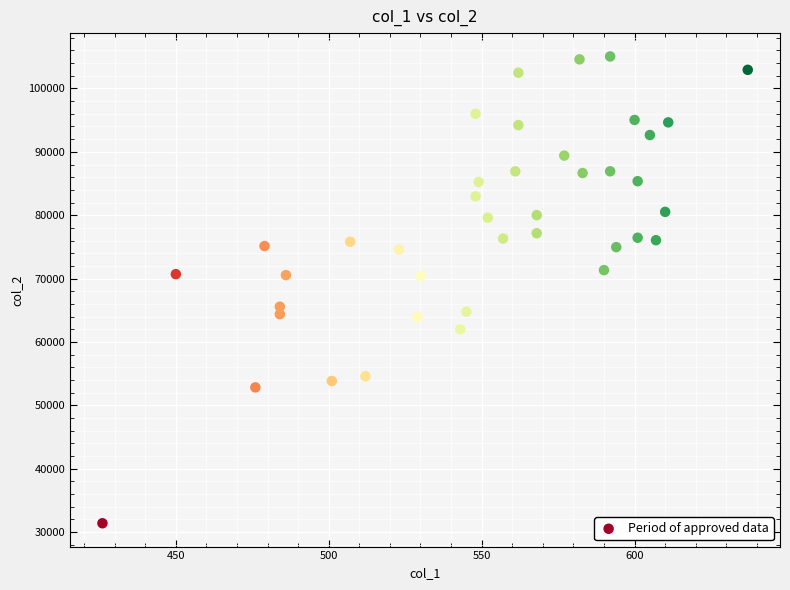

What is the range of Y values (max minus min)?

73637